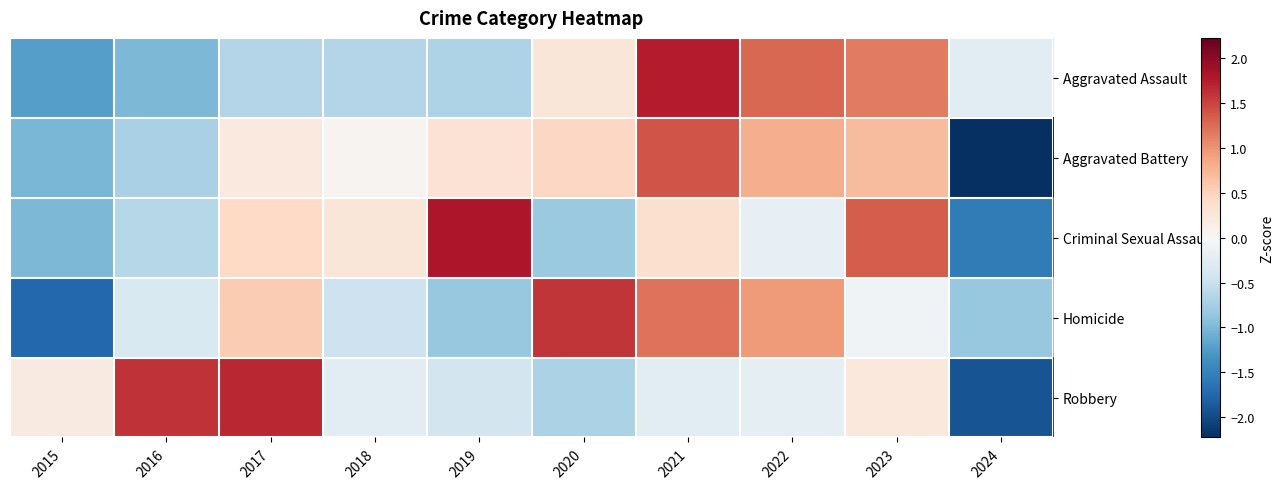

Reading left to right, list all the values displayed in this chart.

Aggravated Assault: 2015=-1.2	2016=-1.0	2017=-0.6	2018=-0.6	2019=-0.7	2020=0.3	2021=1.8	2022=1.3	2023=1.2	2024=-0.2
Aggravated Battery: 2015=-1.0	2016=-0.7	2017=0.2	2018=0.1	2019=0.3	2020=0.5	2021=1.4	2022=0.8	2023=0.7	2024=-2.2
Criminal Sexual Assault: 2015=-1.0	2016=-0.6	2017=0.4	2018=0.3	2019=1.8	2020=-0.8	2021=0.4	2022=-0.2	2023=1.3	2024=-1.5
Homicide: 2015=-1.7	2016=-0.3	2017=0.6	2018=-0.5	2019=-0.8	2020=1.6	2021=1.2	2022=0.9	2023=-0.1	2024=-0.8
Robbery: 2015=0.2	2016=1.6	2017=1.7	2018=-0.2	2019=-0.4	2020=-0.7	2021=-0.3	2022=-0.2	2023=0.2	2024=-1.9